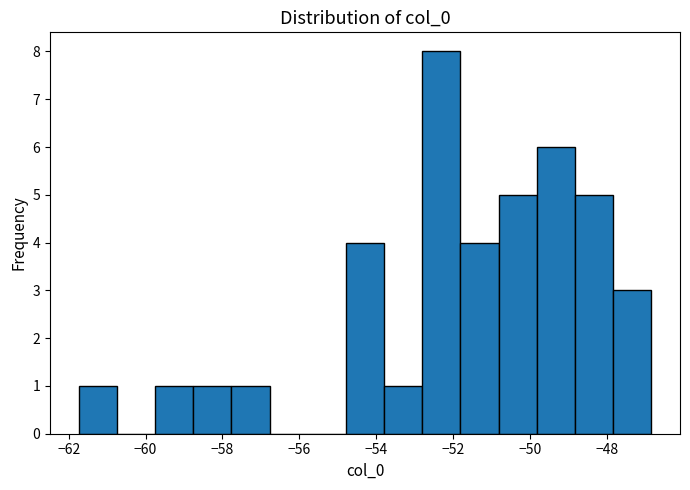

Reading left to right, transcribe this chart: for each bar, give the range it covers on the x-axis and its height. Neither the bar edges nor the heights are printed on the chart, so give them approximately, as read against the axes.

-61.8 to -60.8: 1
-60.8 to -59.8: 0
-59.8 to -58.8: 1
-58.8 to -57.8: 1
-57.8 to -56.8: 1
-56.8 to -55.8: 0
-55.8 to -54.8: 0
-54.8 to -53.8: 4
-53.8 to -52.8: 1
-52.8 to -51.8: 8
-51.8 to -50.8: 4
-50.8 to -49.8: 5
-49.8 to -48.8: 6
-48.8 to -47.8: 5
-47.8 to -46.8: 3